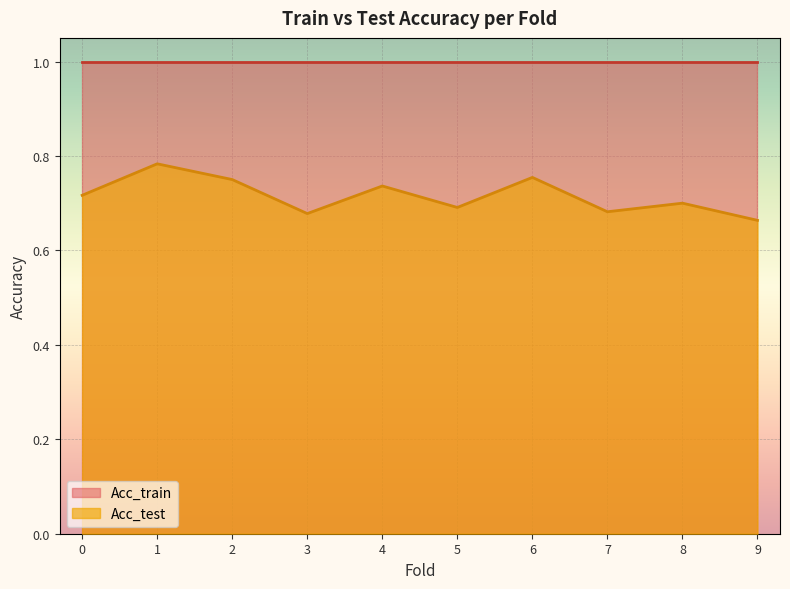

The value at 6 is 0.8. True or false?

True